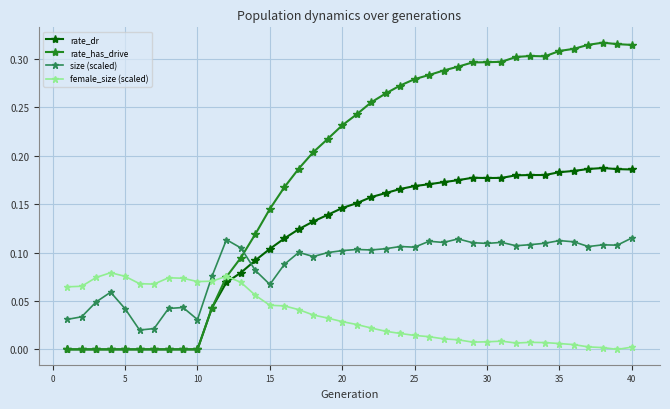

Rank the series by their average value, from lowest to highest.

female_size (scaled), size (scaled), rate_dr, rate_has_drive